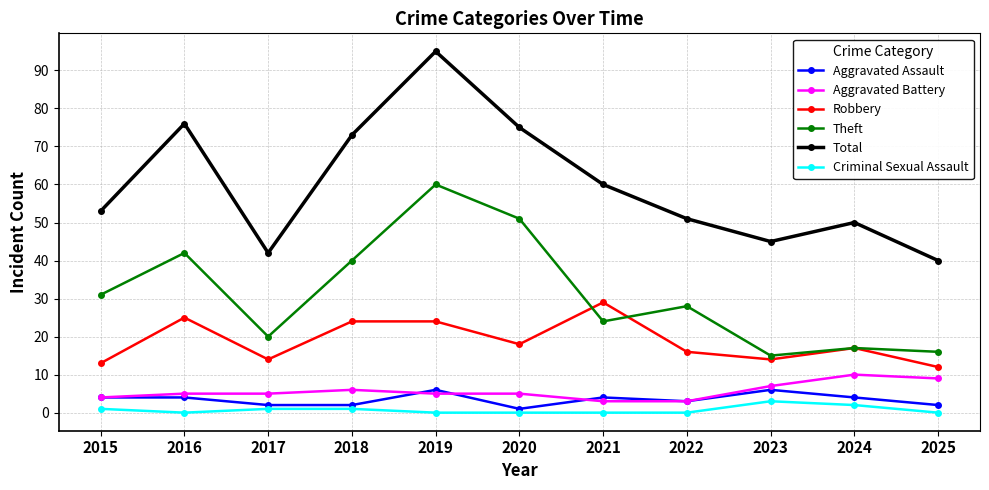

What is the total value across all series at 2019?

190